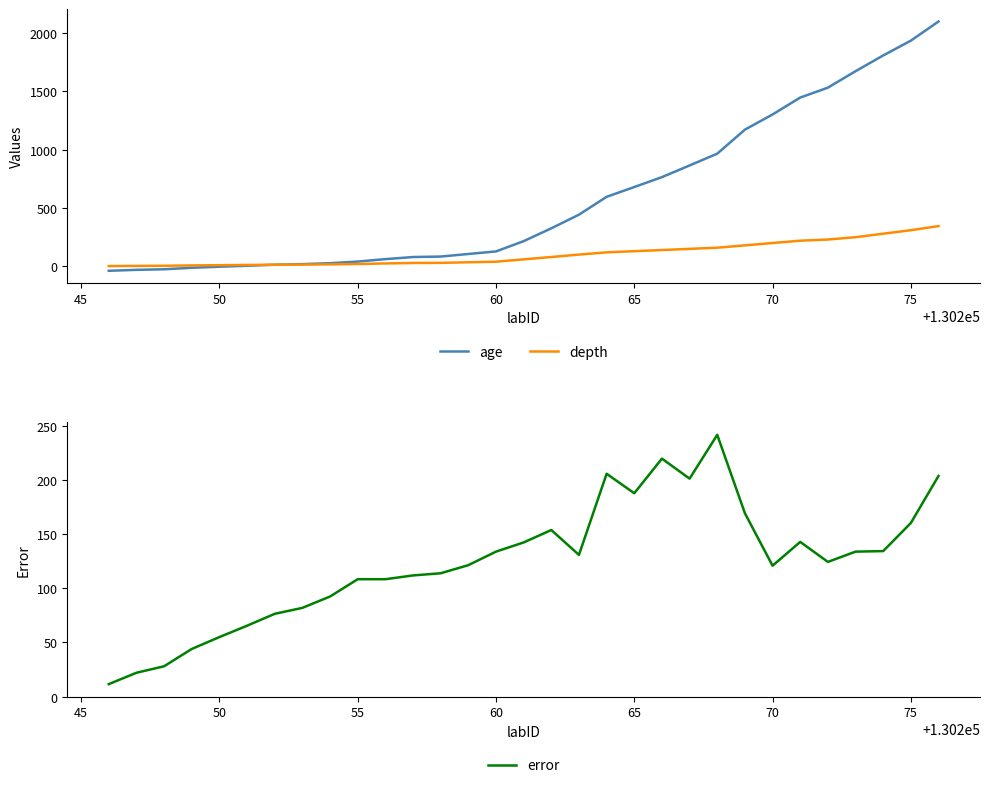

What are all the series names shown in the legend?

age, depth, error